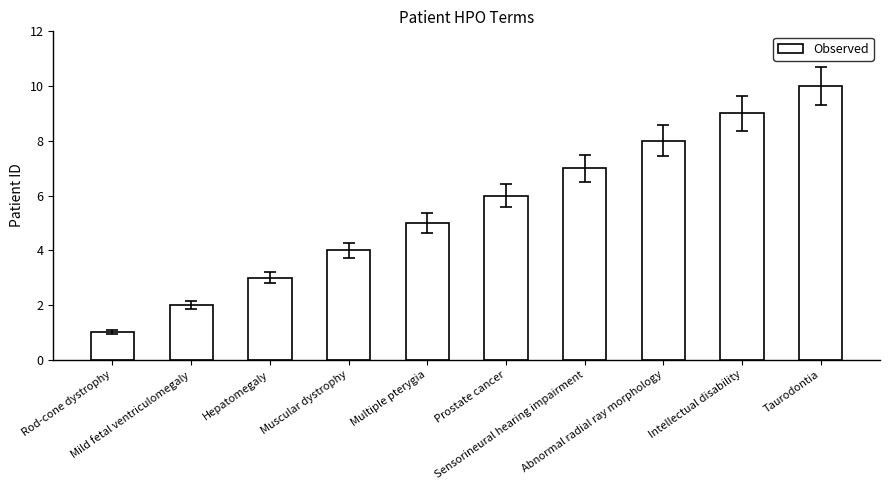

Approximately how many times larger is the value at Taurodontia compared to Prostate cancer?

1.7